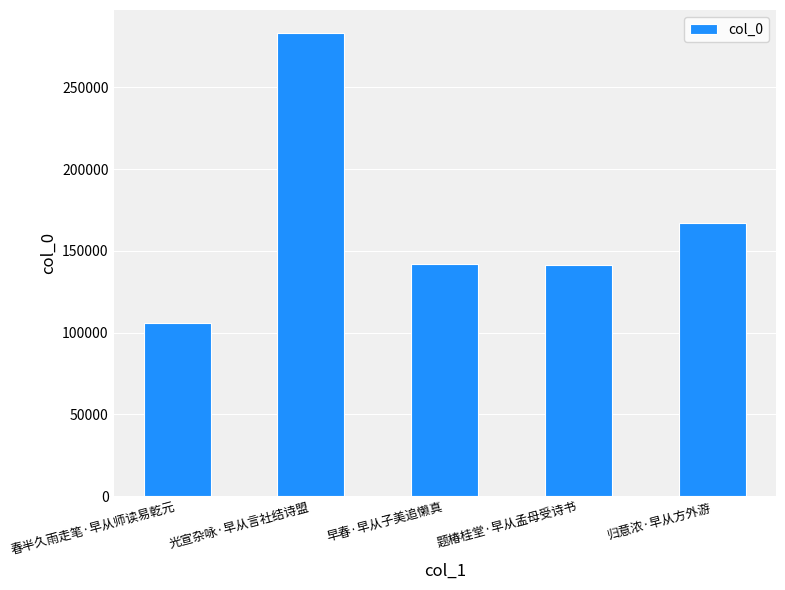

The value at 光宣杂咏·早从言社结诗盟 is 138079. True or false?

False